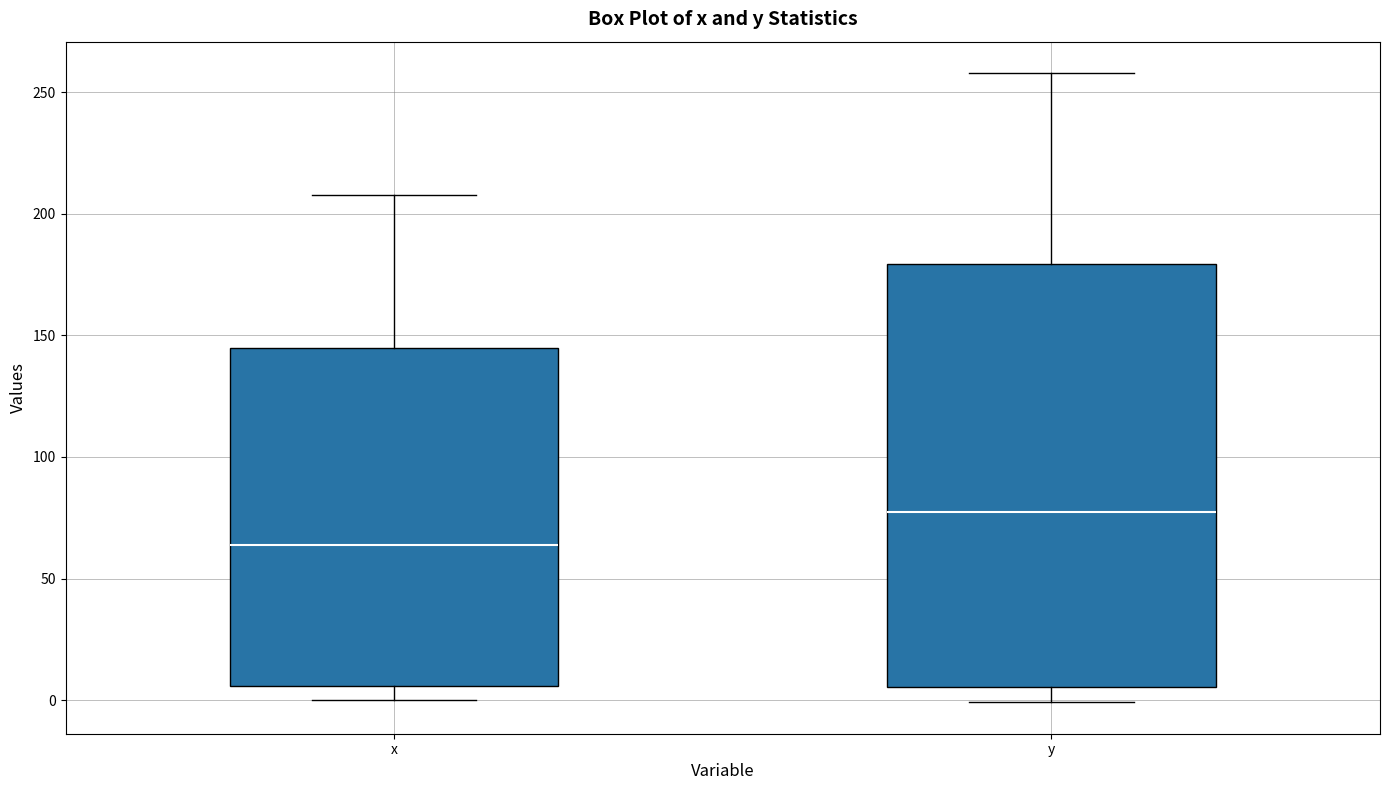

Which box's median line is the lowest?

x